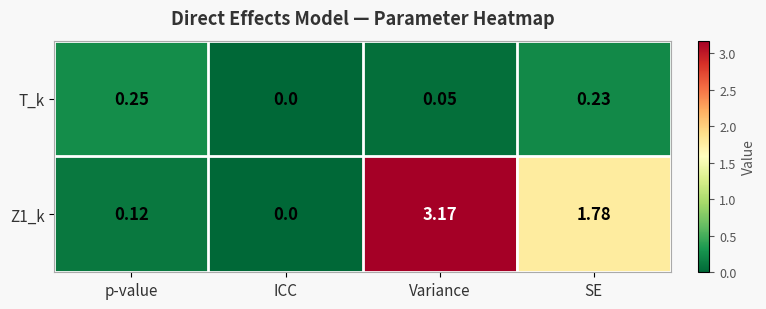

Where is T_k nearest to the value 0?

ICC